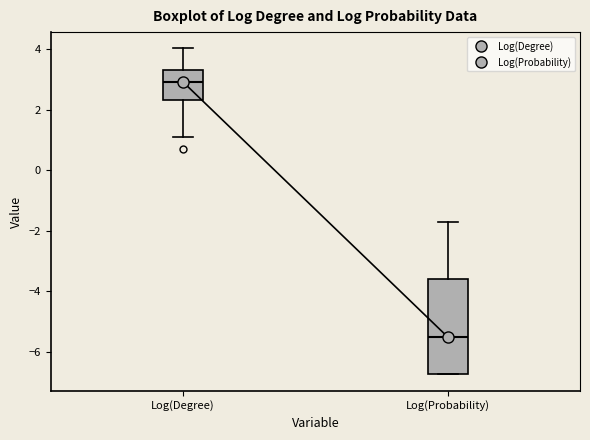

Which box has the highest median line?

Log(Degree)